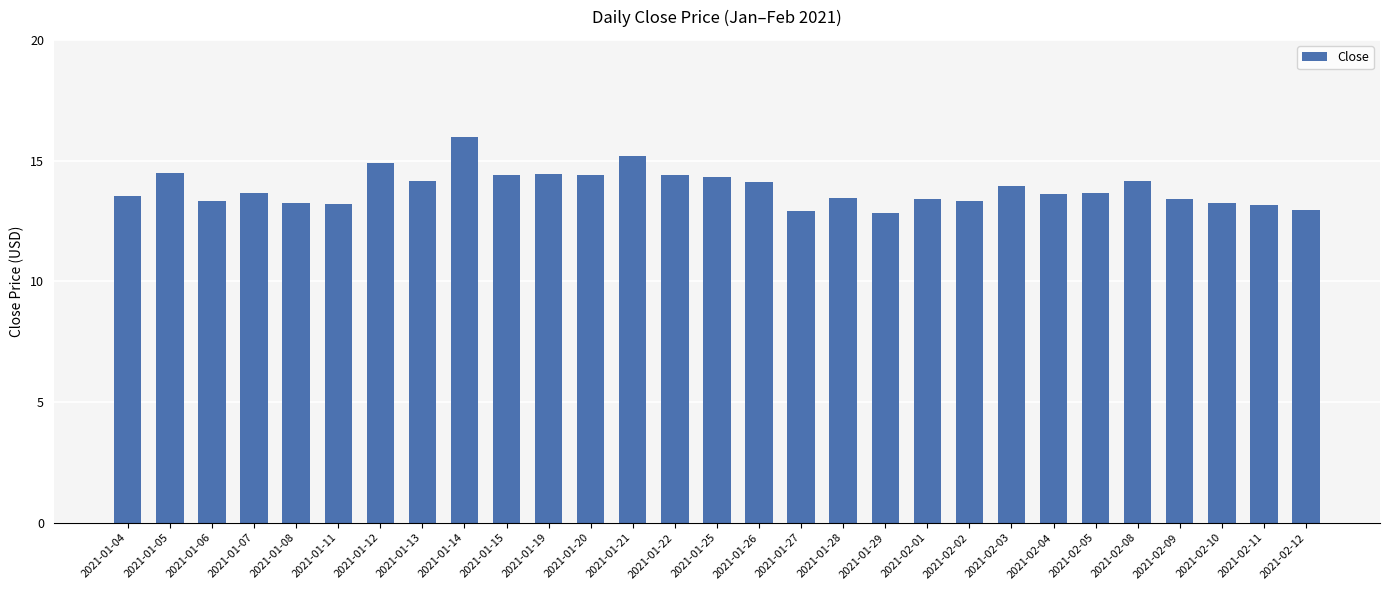

At which category does the chart reach its peak across all series?

2021-01-14